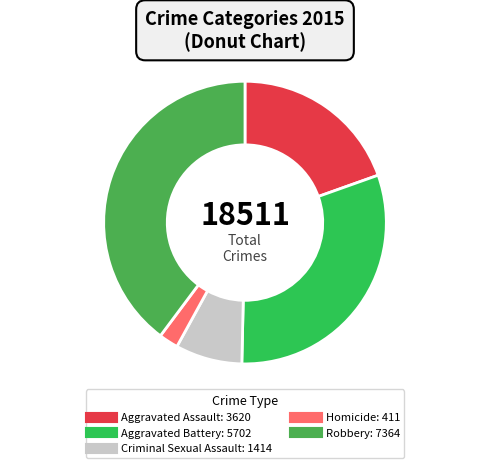

Does Criminal Sexual Assault account for over 50% of the chart?

No